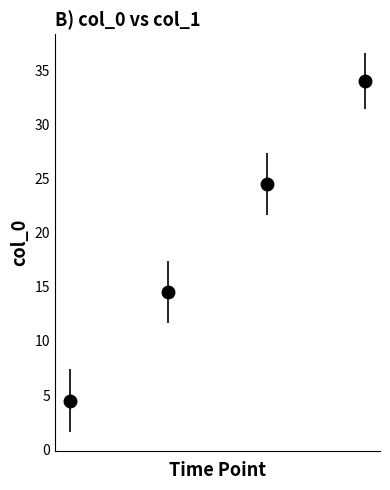

What is the maximum value shown in the chart?

34.0